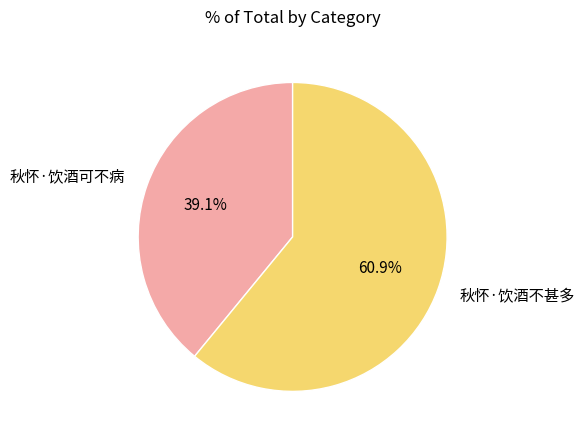

Which slice represents more than half of the pie?

秋怀·饮酒不甚多